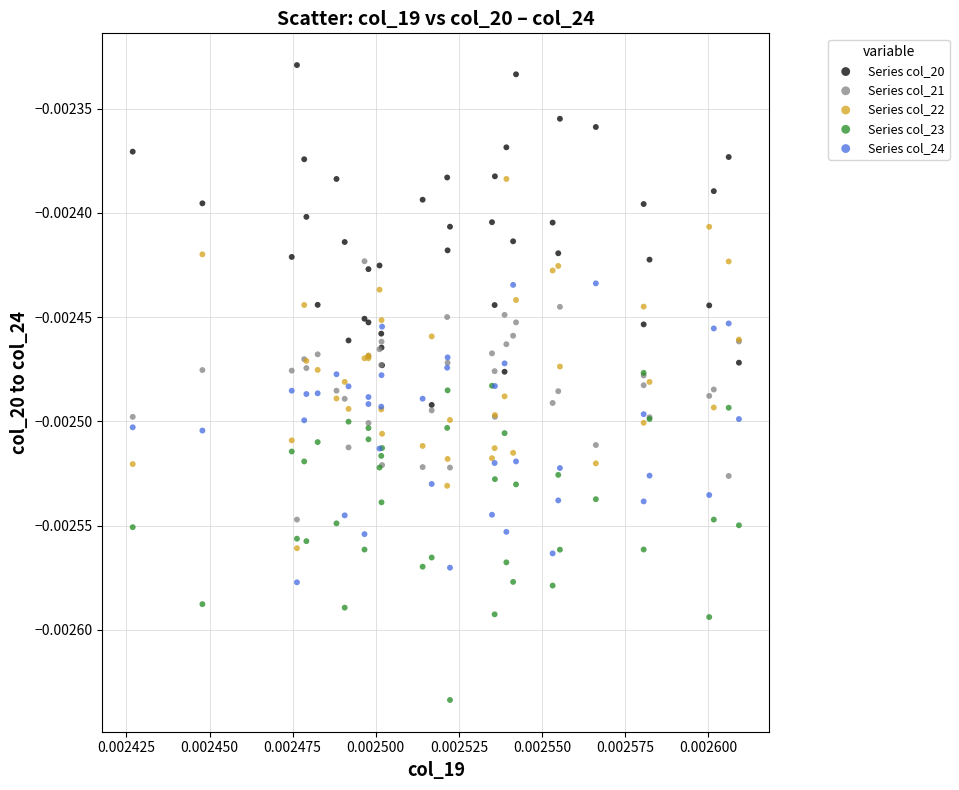

What are all the series names shown in the legend?

Series col_20, Series col_21, Series col_22, Series col_23, Series col_24